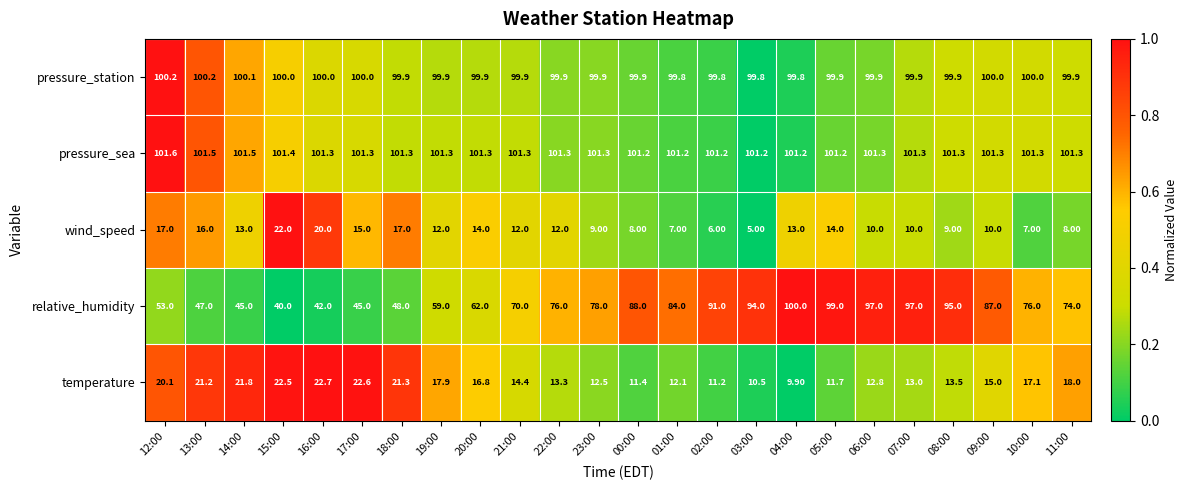

What is the greatest value displayed?

101.6